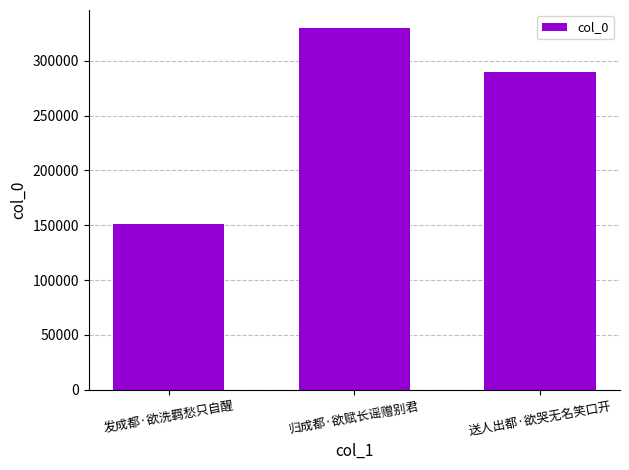

What is the smallest value displayed?

151288